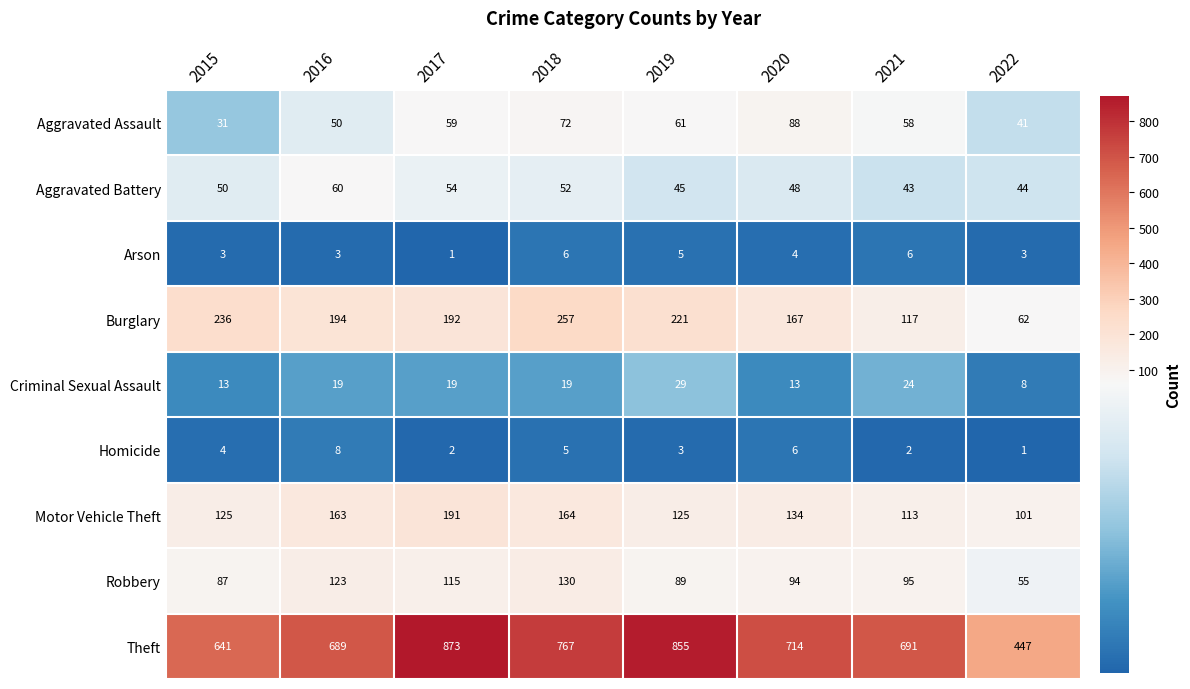

List the series in order of their peak value, lowest first.

Arson, Homicide, Criminal Sexual Assault, Aggravated Battery, Aggravated Assault, Robbery, Motor Vehicle Theft, Burglary, Theft